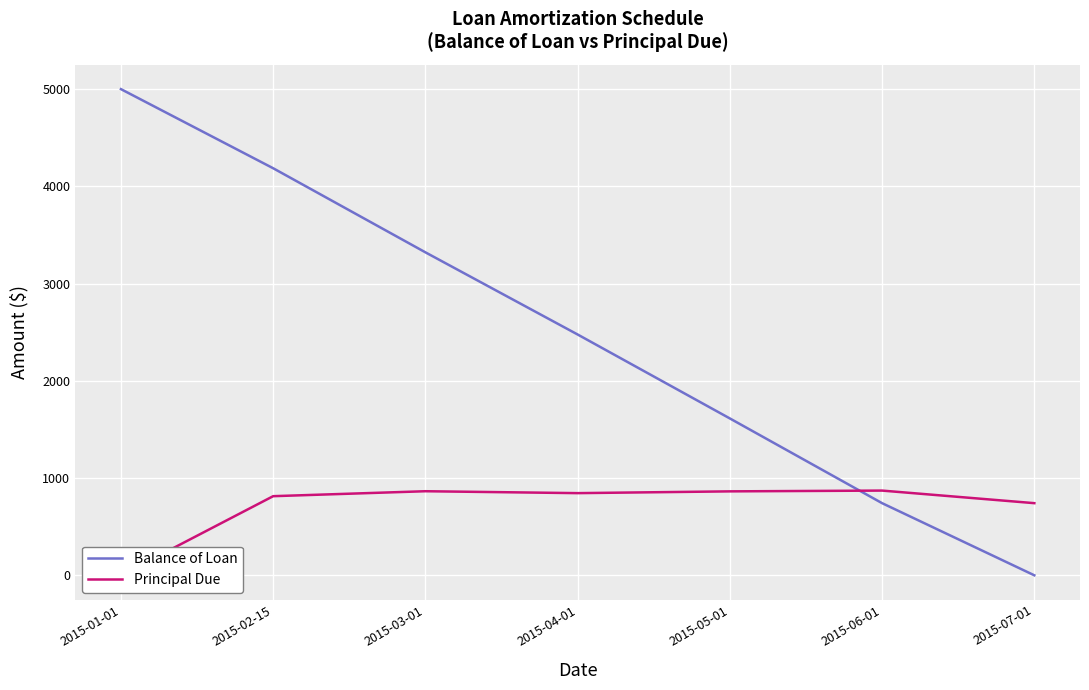

What is the label of the 6th point from the right?

2015-02-15